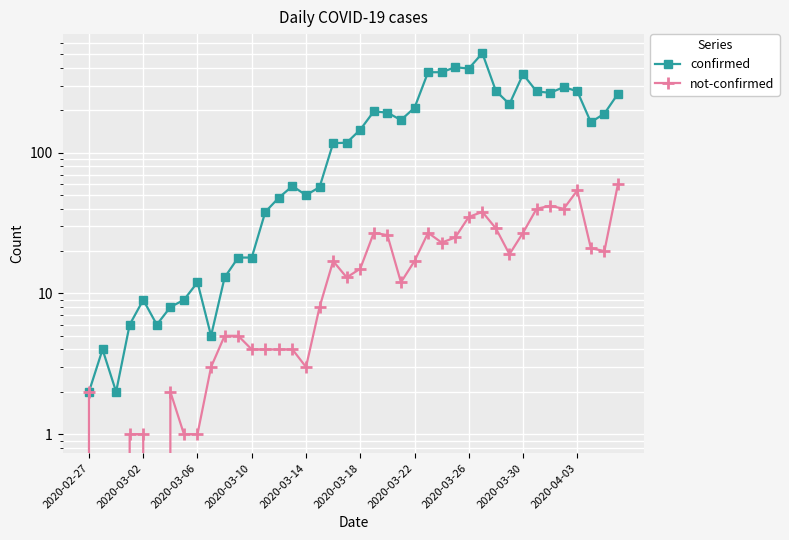

Rank the series at 38 from highest to lowest value.

confirmed, not-confirmed